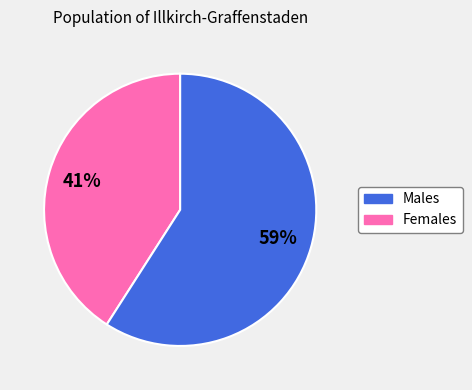

Is there any slice that represents more than half of the pie?

Yes